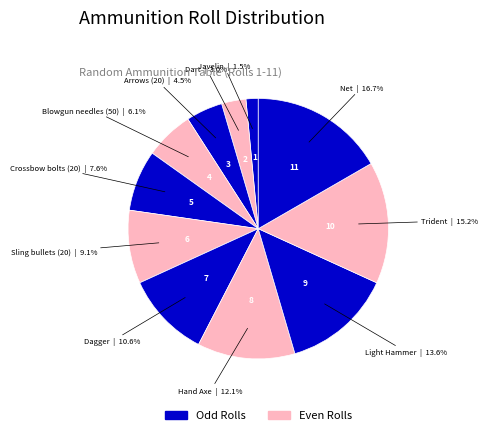

How many slices are in this pie chart?

11